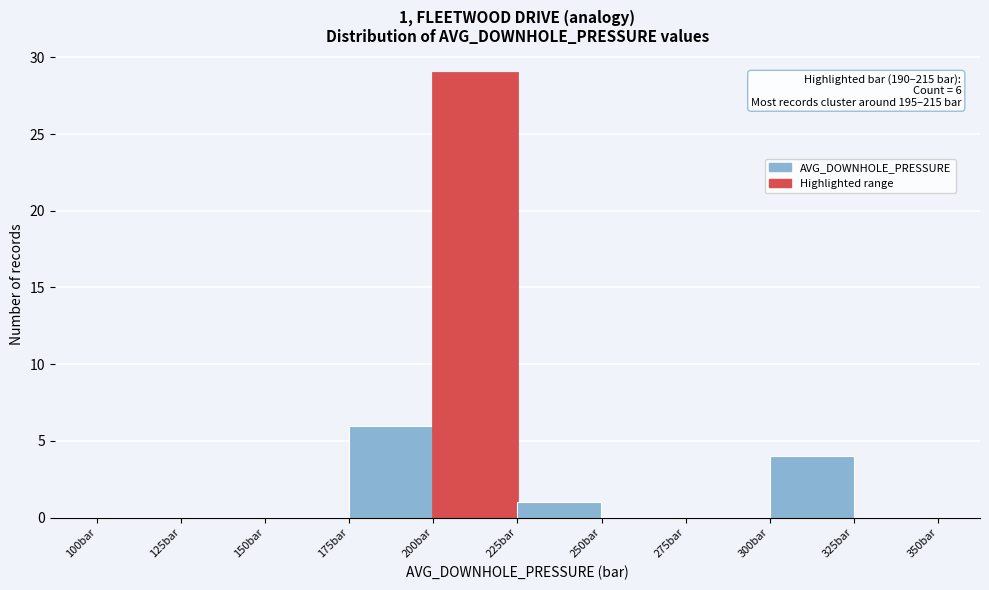

Which range on the x-axis has the tallest bar?

200 to 225